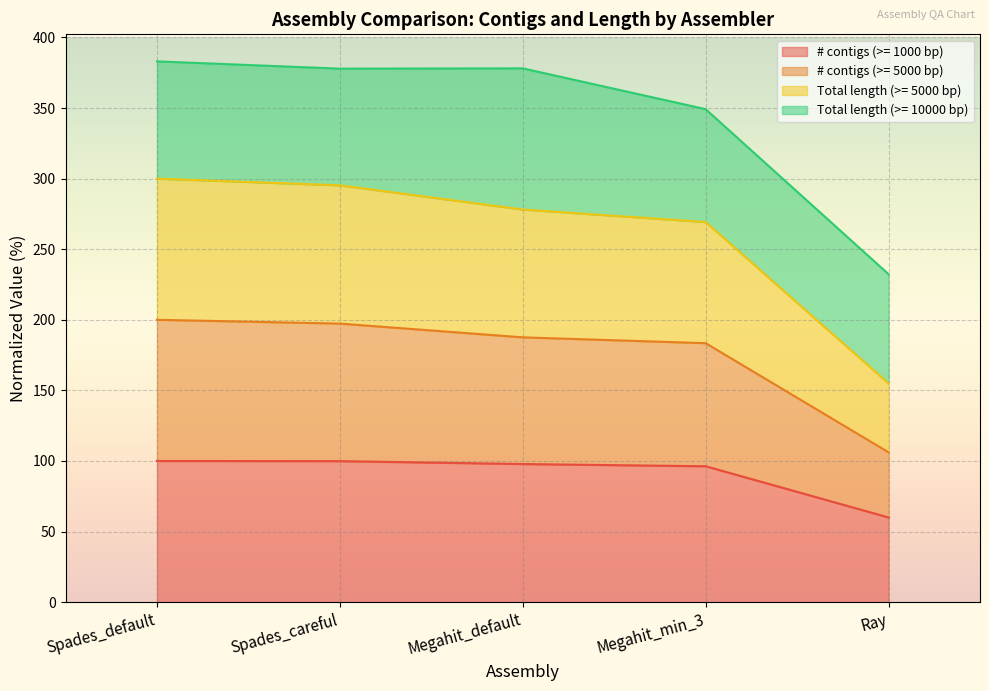

The # contigs (>= 1000 bp) series shows 99.9 at Spades_careful. True or false?

True